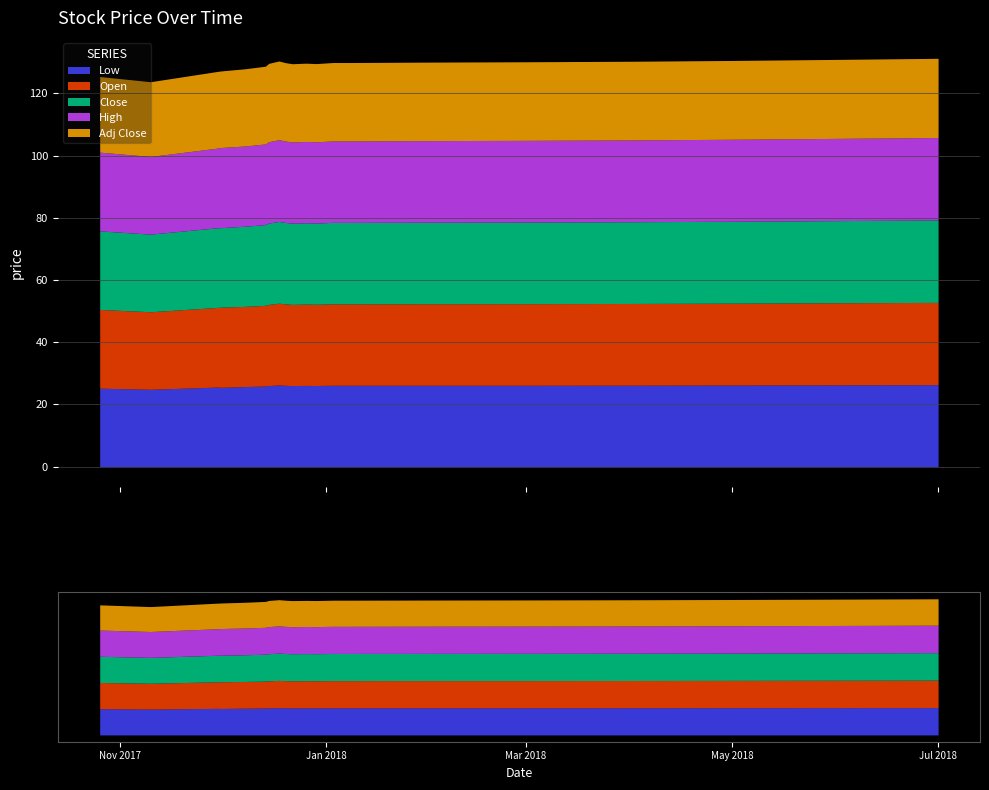

How many lines are shown in the chart?

5